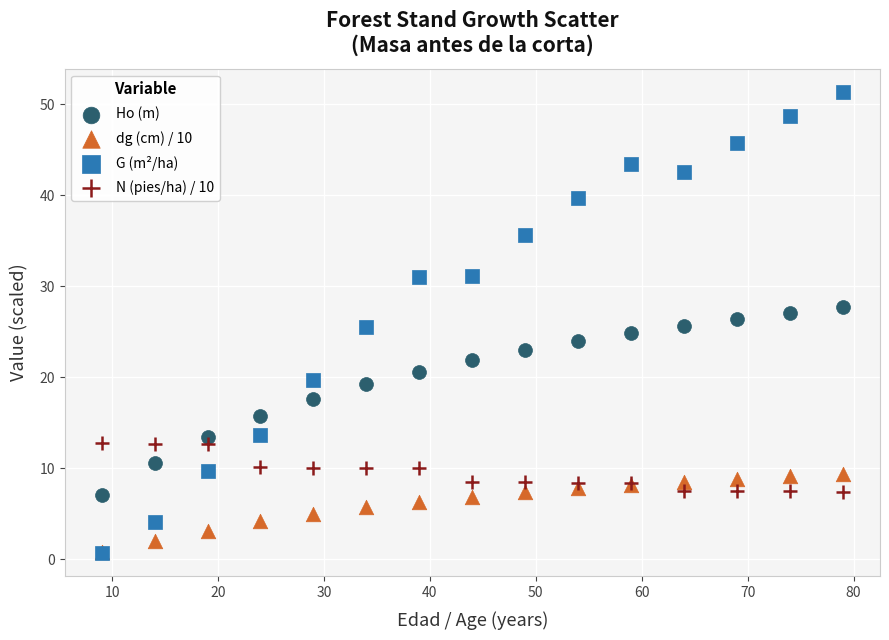

Which series reaches the maximum Y coordinate?

G (m²/ha)